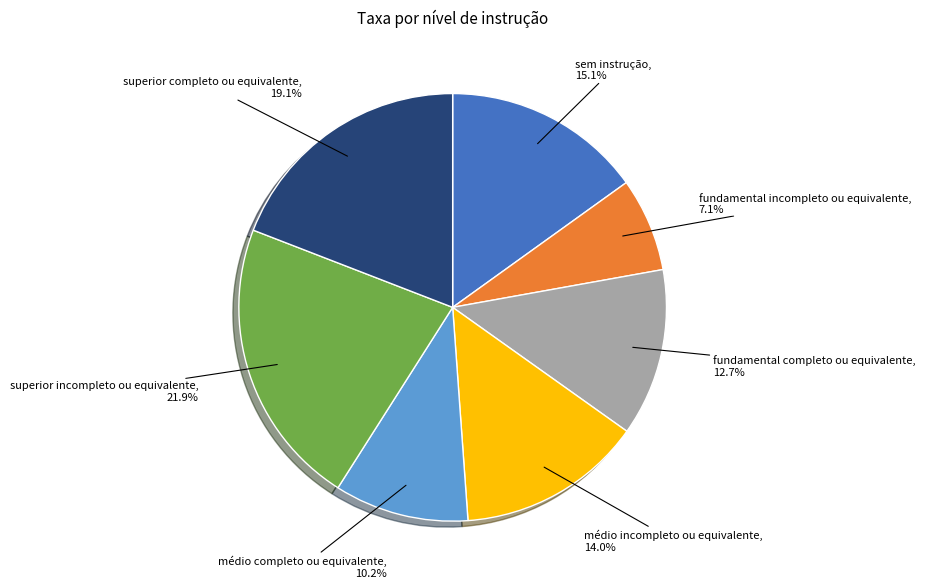

Which category has the smallest portion of the pie?

fundamental incompleto ou equivalente